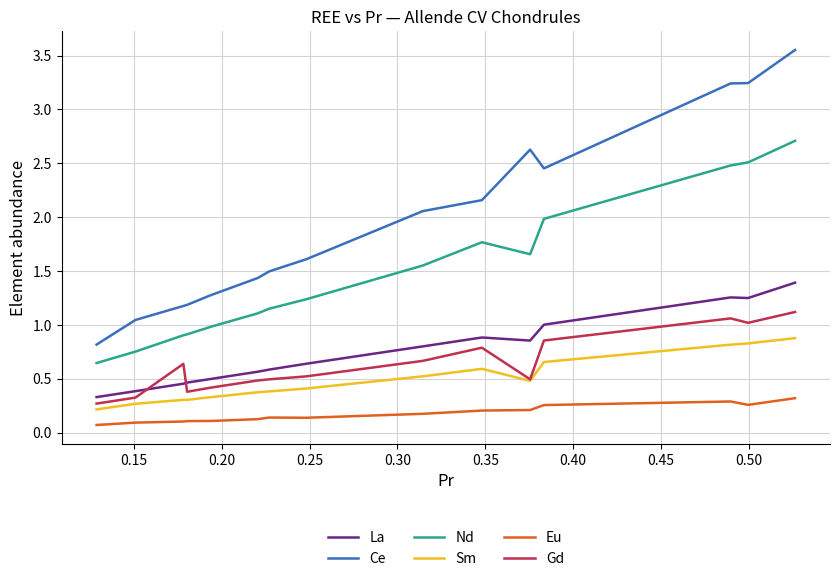

Rank the series by their maximum value, from highest to lowest.

Ce, Nd, La, Gd, Sm, Eu